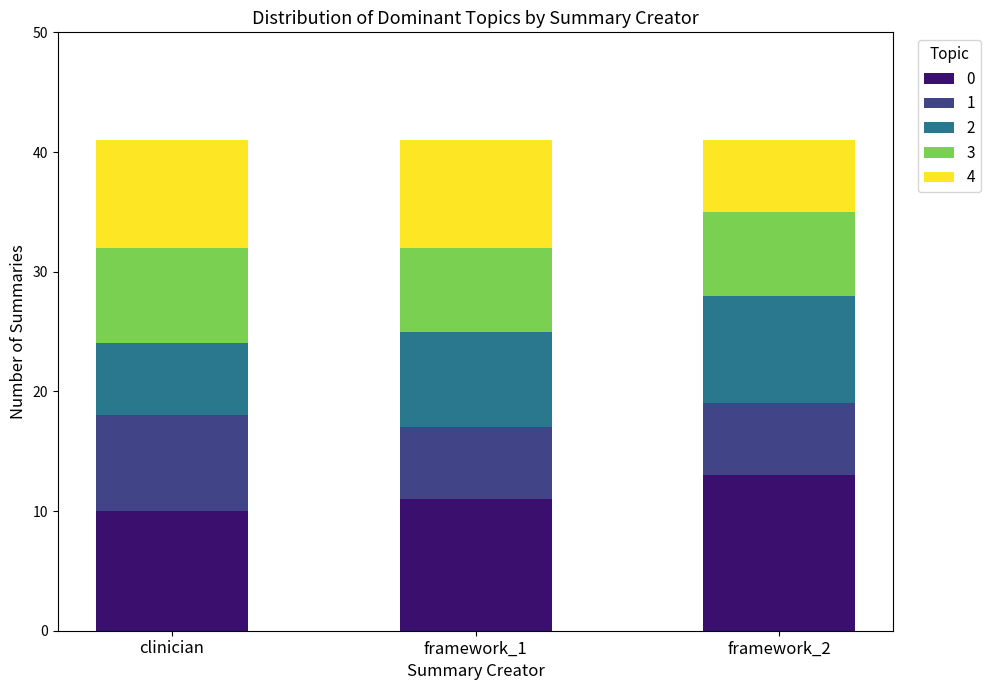

At which label does 0 reach its peak?

framework_2